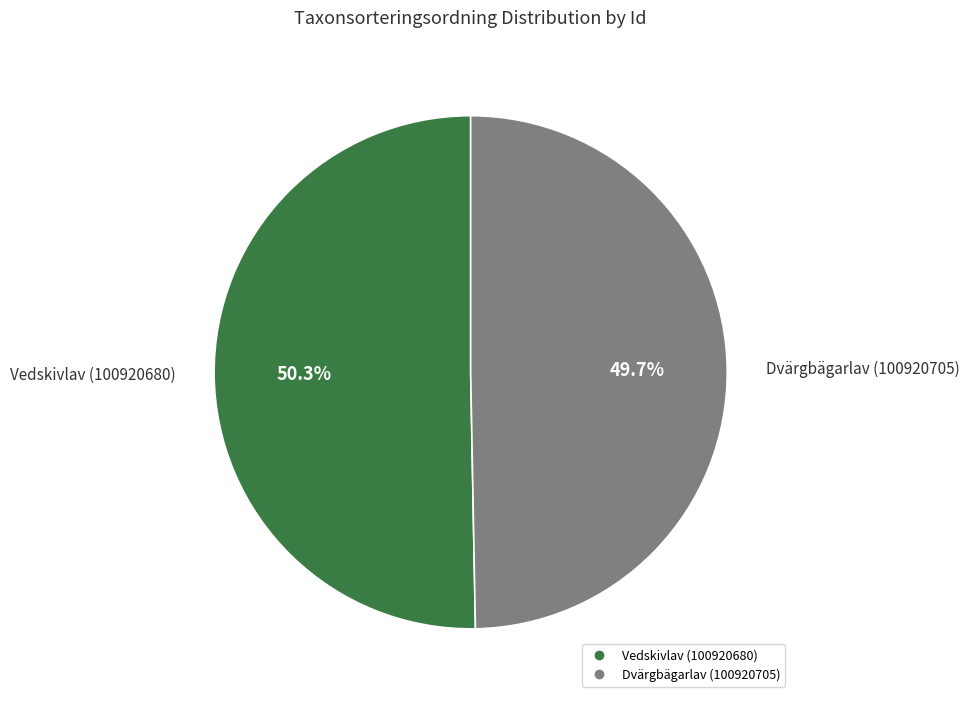

What percentage is NOT represented by Vedskivlav (100920680)?

49.7%